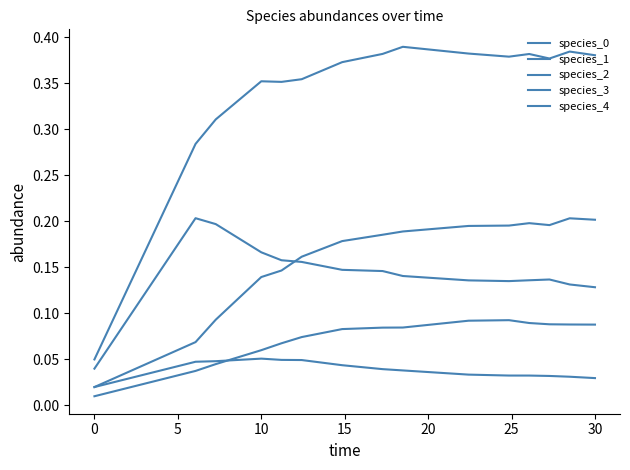

Which series has the widest spread of values?

species_1